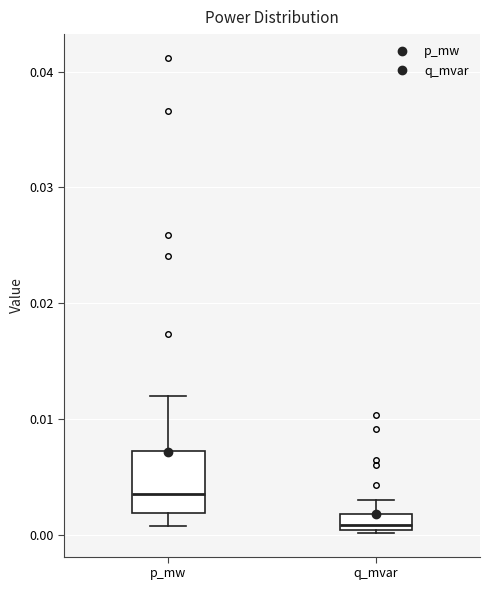

Where does the median line of the box for q_mvar sit on the y-axis? The values are not printed on the chart, so give them approximately, as read against the axis.

0.001